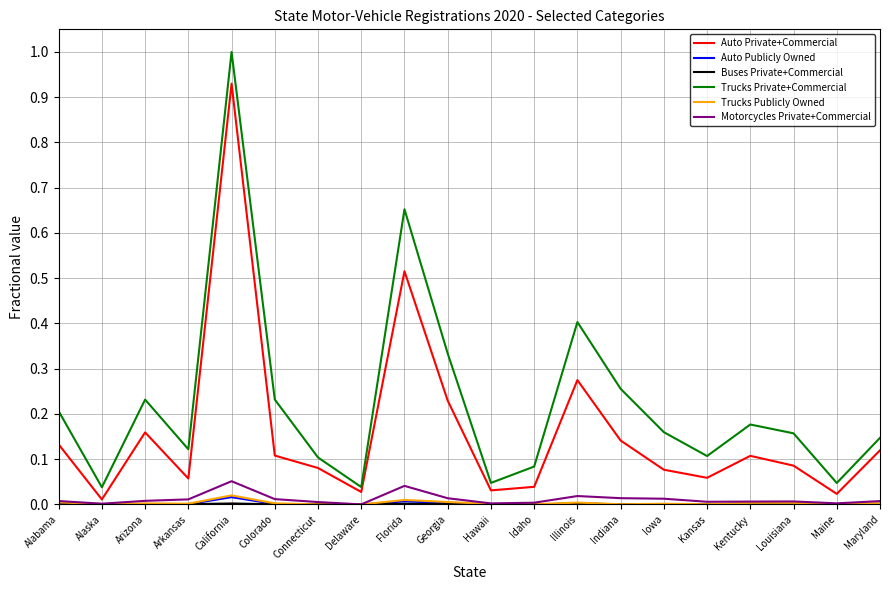

Which category has the highest value in the Trucks Private+Commercial series?

California